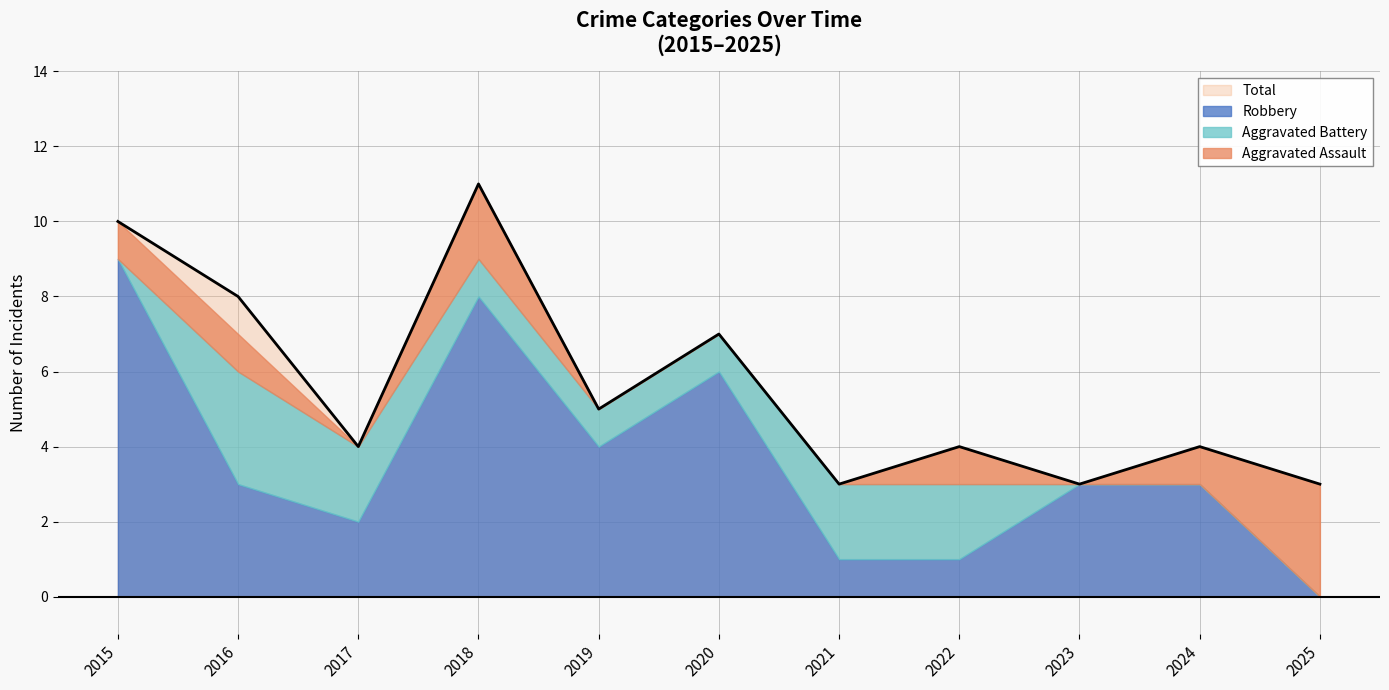

Reading left to right, extract all data points from this chart.

Aggravated Assault: 2015=1	2016=1	2017=0	2018=2	2019=0	2020=0	2021=0	2022=1	2023=0	2024=1	2025=3
Aggravated Battery: 2015=0	2016=3	2017=2	2018=1	2019=1	2020=1	2021=2	2022=2	2023=0	2024=0	2025=0
Robbery: 2015=9	2016=3	2017=2	2018=8	2019=4	2020=6	2021=1	2022=1	2023=3	2024=3	2025=0
Total: 2015=10	2016=8	2017=4	2018=11	2019=5	2020=7	2021=3	2022=4	2023=3	2024=4	2025=3